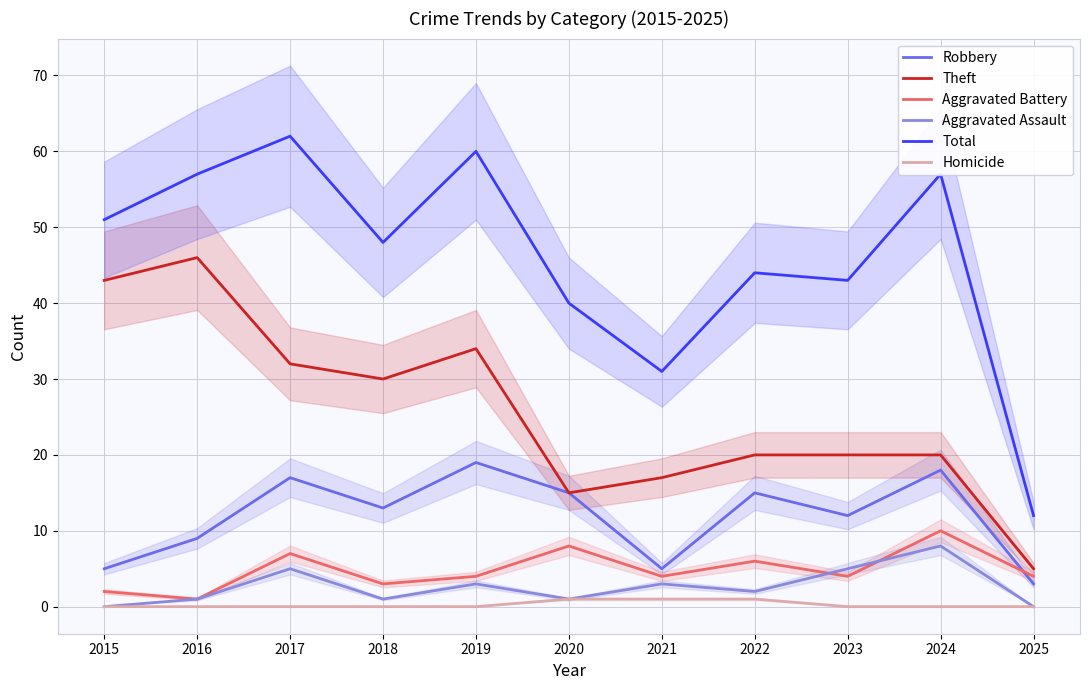

Does the chart display data point markers on the line(s)?

No